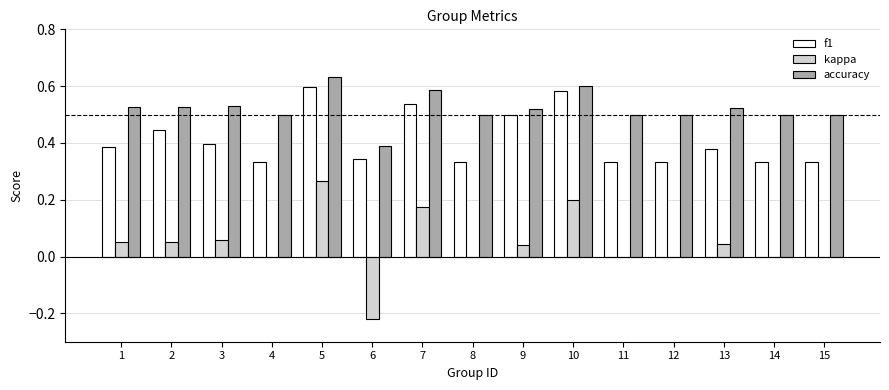

Is the value of f1 at 13 greater than the value of accuracy at 1?

No